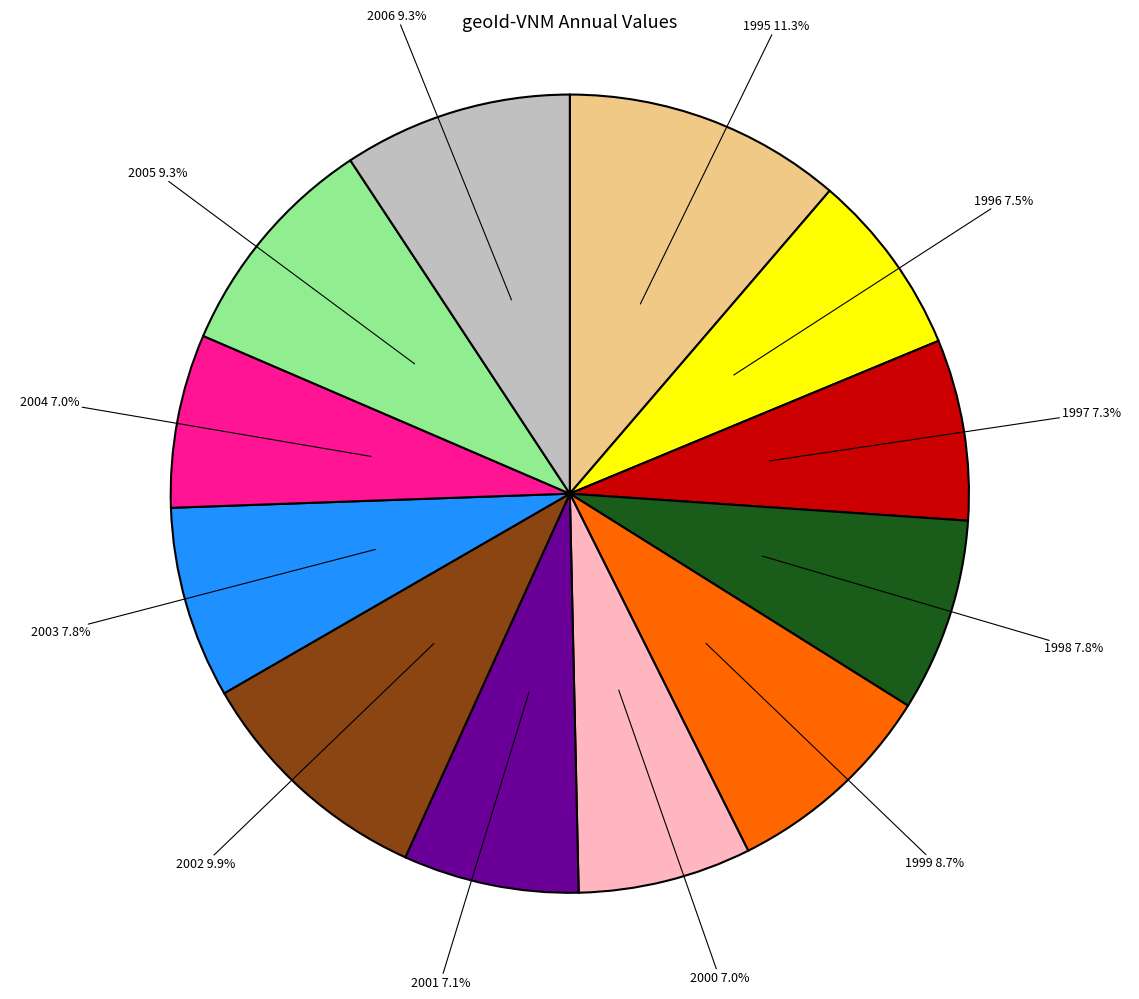

Does any single category account for the majority?

No